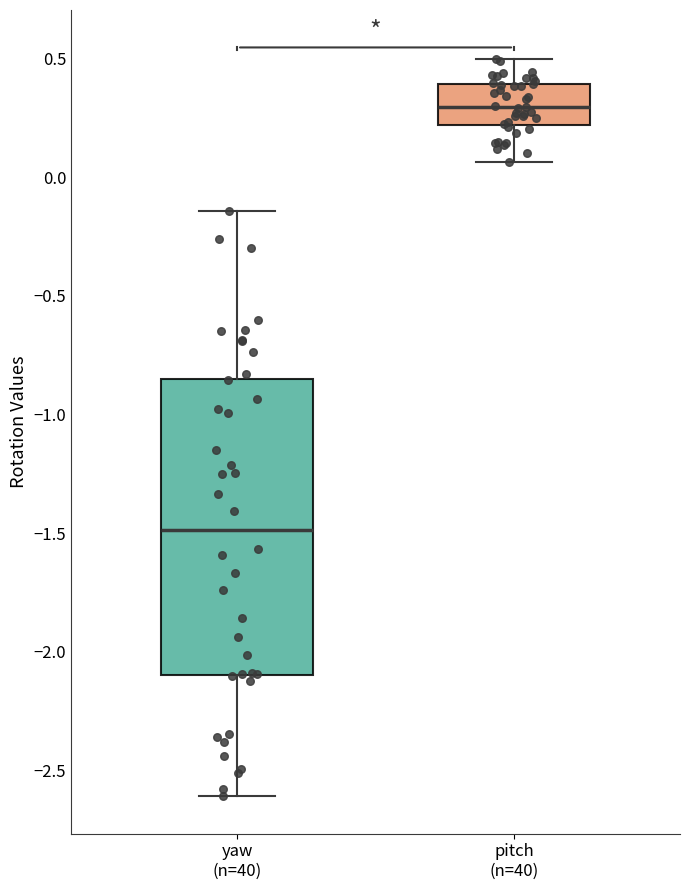

Which box is the tallest, from its lower edge to its upper edge?

yaw (n=40)